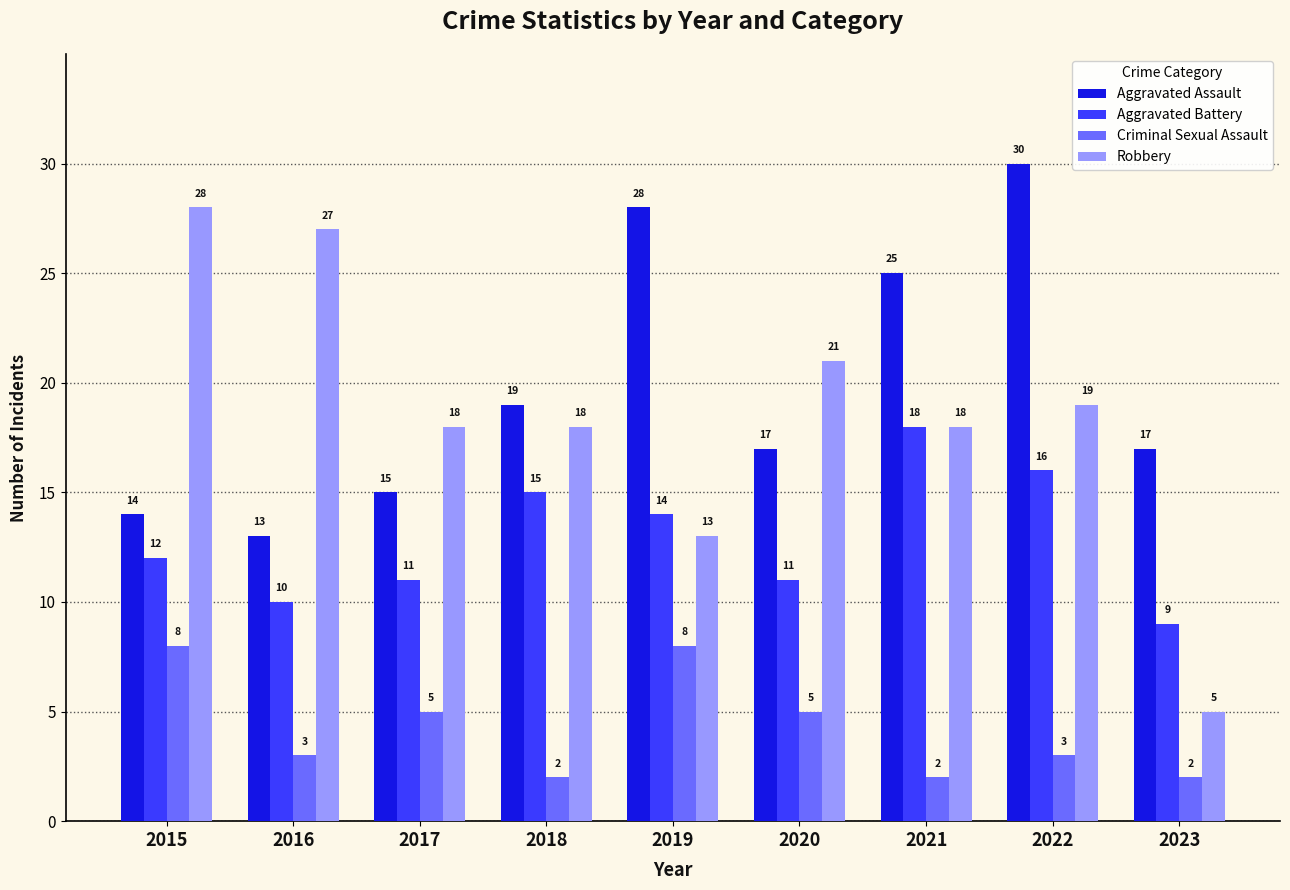

At which label is Aggravated Assault closest to 21?

2018